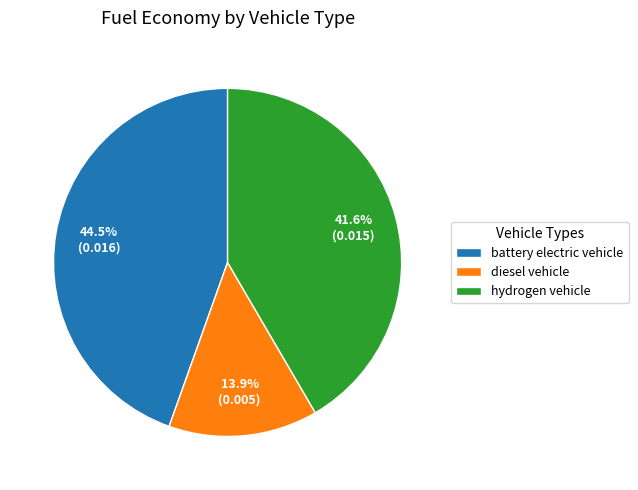

To the nearest percent, what is the combined percentage of hydrogen vehicle and battery electric vehicle?

86%